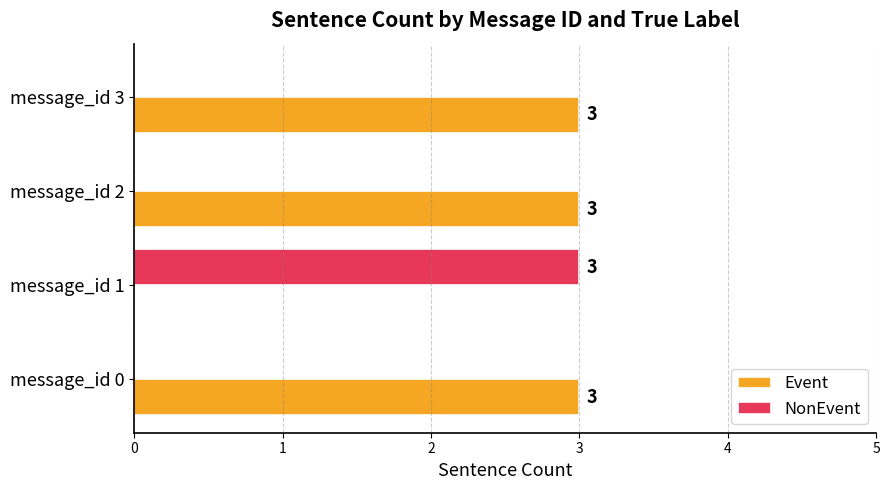

What are all the series names shown in the legend?

Event, NonEvent